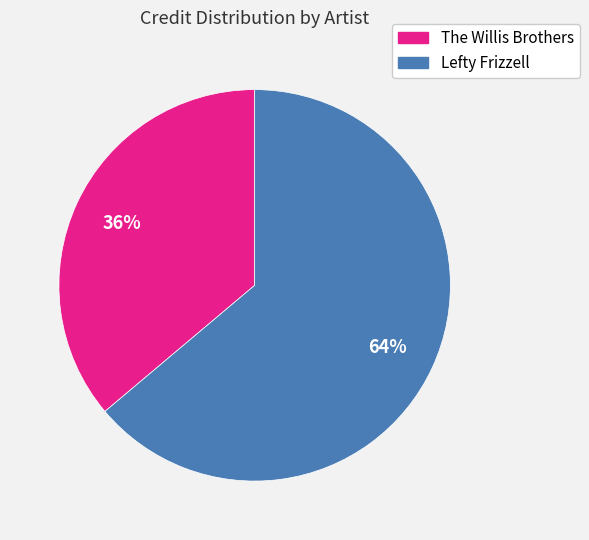

Which category has the smallest portion of the pie?

The Willis Brothers